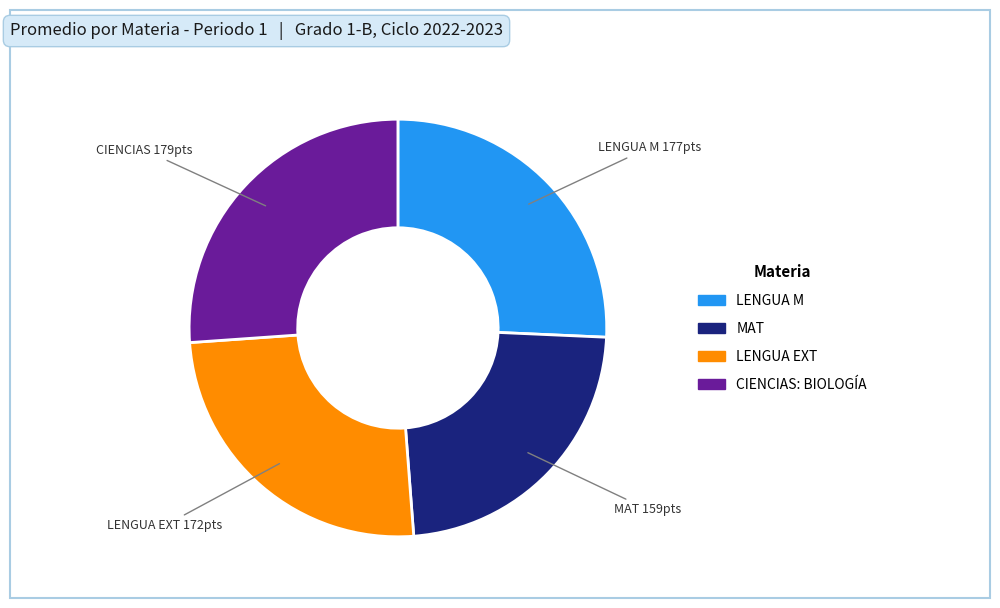

What is the ratio of the value at CIENCIAS to the value at LENGUA EXT?

1.0